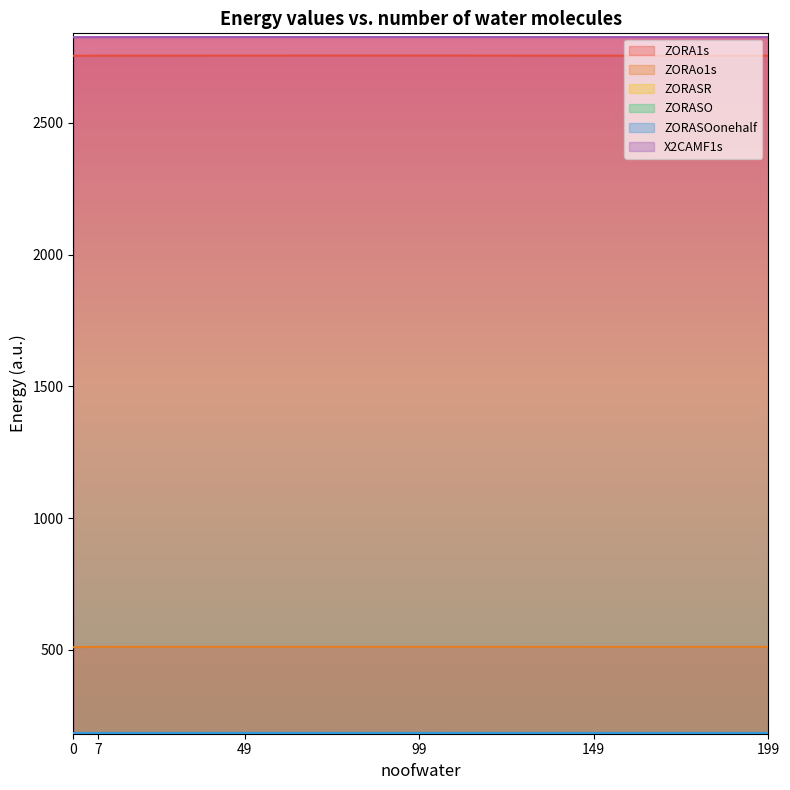

Reading right to left, list all the values displayed in this chart.

ZORA1s: 199=2755.2	149=2755.2	99=2755.6	49=2755.4	7=2755.2	0=2754.8
ZORAo1s: 199=511.6	149=511.5	99=511.9	49=511.9	7=511.5	0=510.5
ZORASR: 199=183.8	149=183.8	99=184.1	49=184.0	7=183.8	0=183.3
ZORASO: 199=183.3	149=183.2	99=183.5	49=183.5	7=183.3	0=182.9
ZORASOonehalf: 199=184.9	149=184.9	99=185.2	49=185.1	7=184.9	0=184.5
X2CAMF1s: 199=2825.7	149=2825.6	99=2825.9	49=2825.9	7=2825.6	0=2825.2